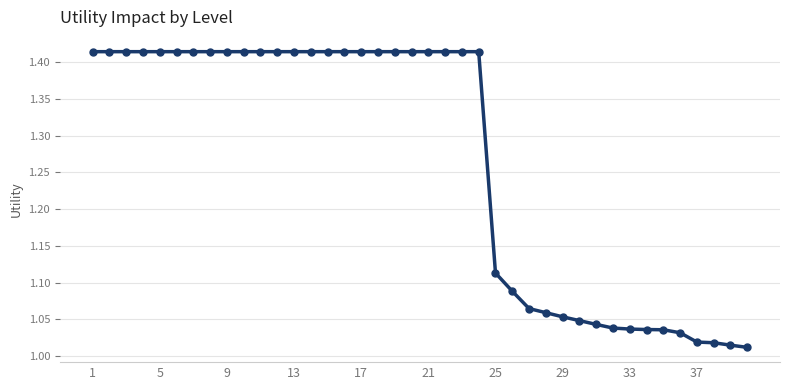

What is the sum of all values?

50.7